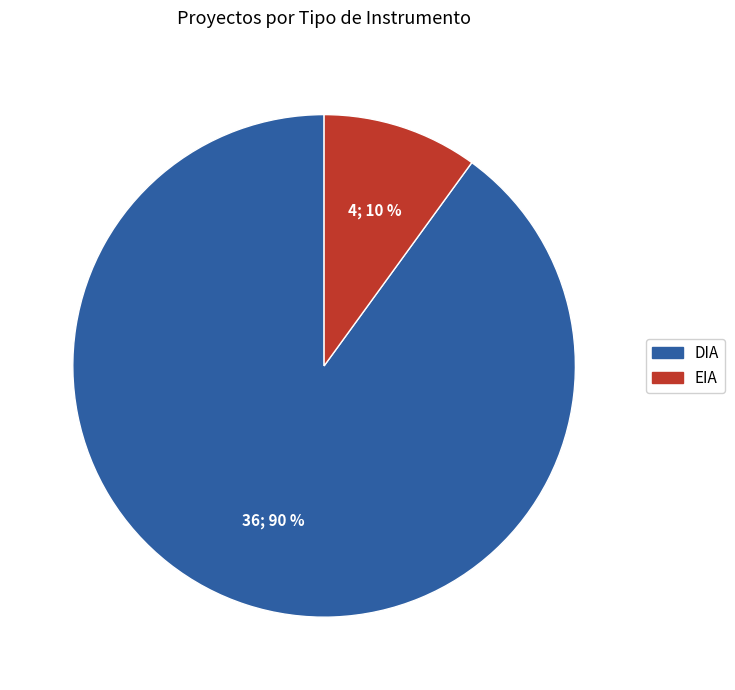

Count the number of slices in the pie.

2